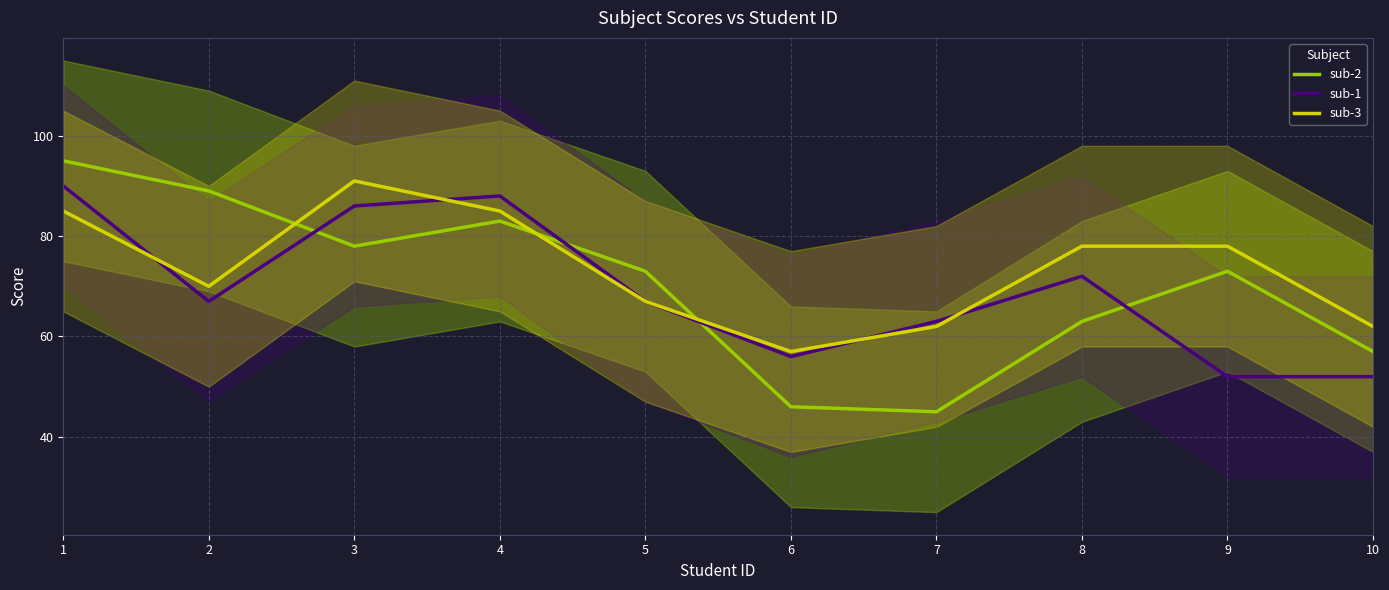

Does the chart have visible grid lines?

Yes